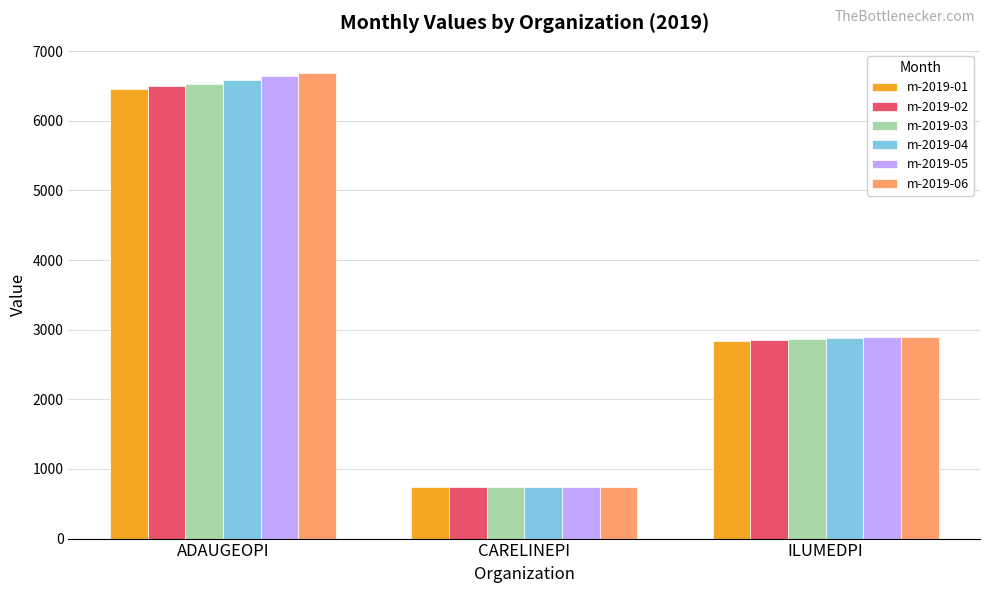

Is the value of m-2019-04 at ILUMEDPI greater than the value of m-2019-06 at ADAUGEOPI?

No